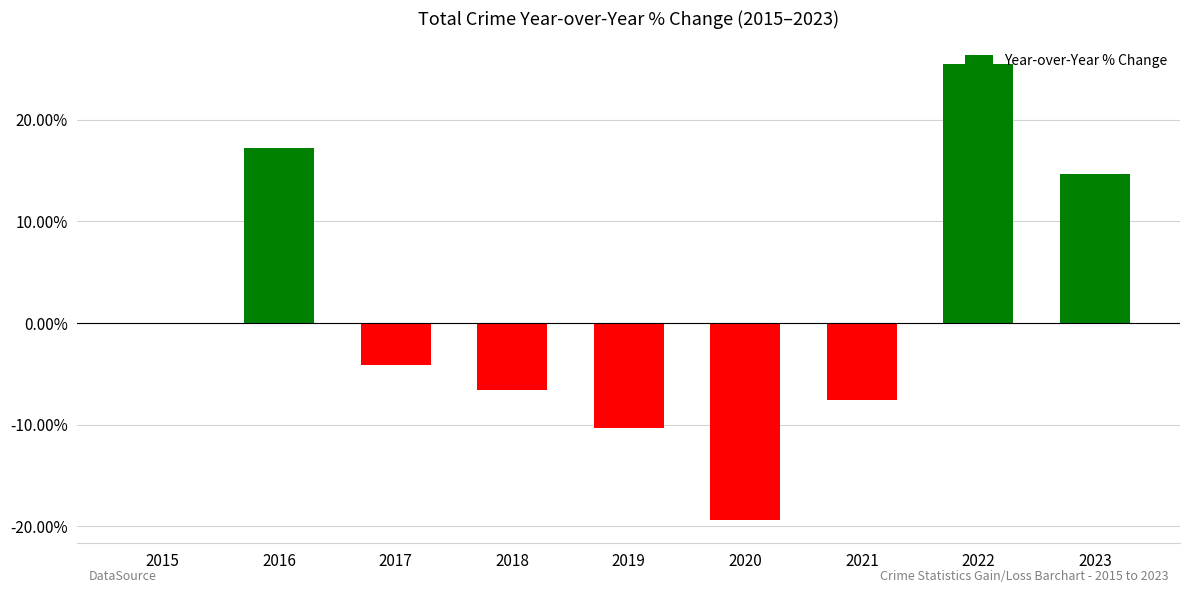

Reading right to left, extract all data points from this chart.

2023=14.7	2022=25.5	2021=-7.6	2020=-19.4	2019=-10.3	2018=-6.6	2017=-4.1	2016=17.2	2015=0.0